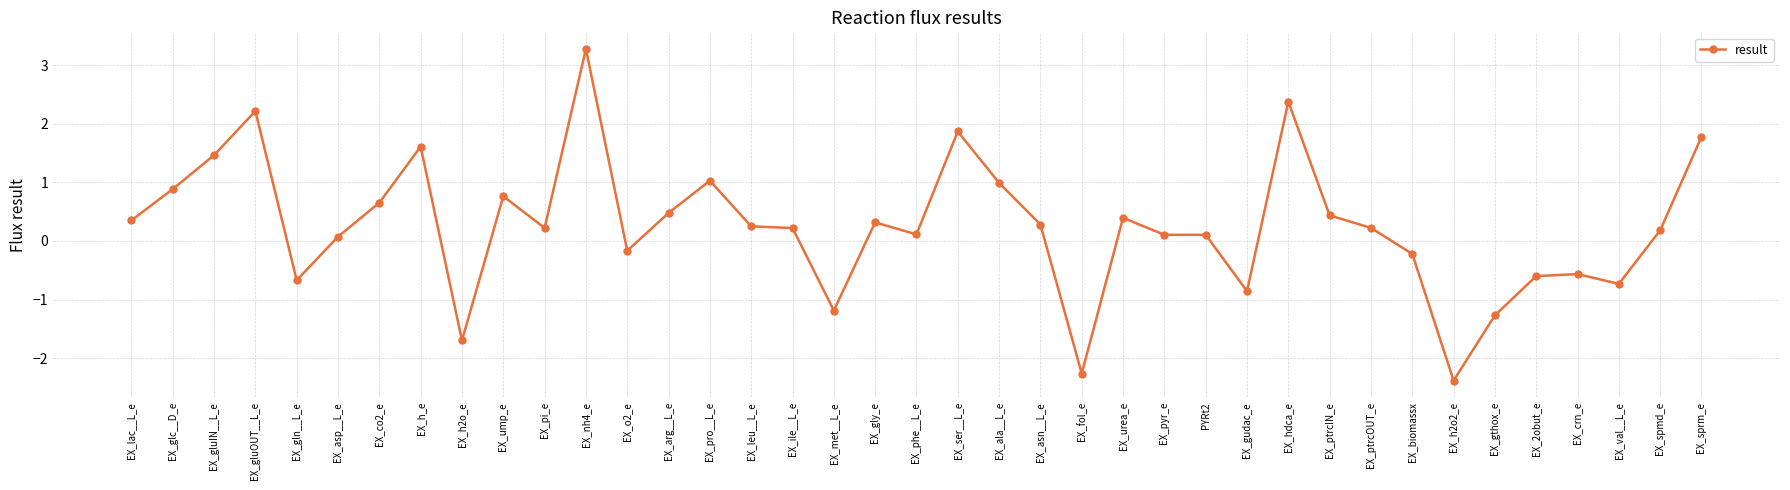

The chart shows a value of -2.9 at EX_h2o_e. True or false?

False